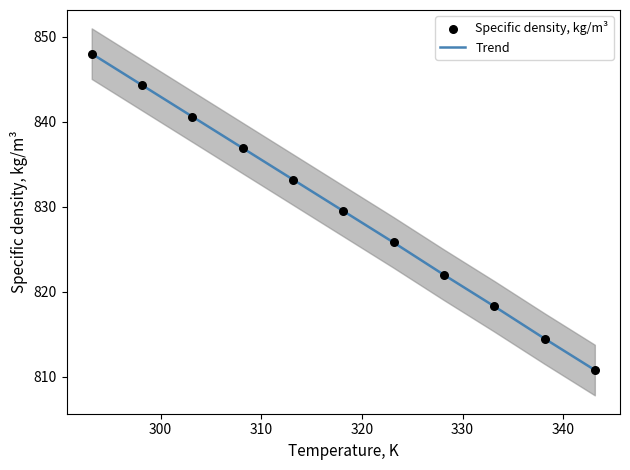

At how many categories does at least one series exceed 834?

4